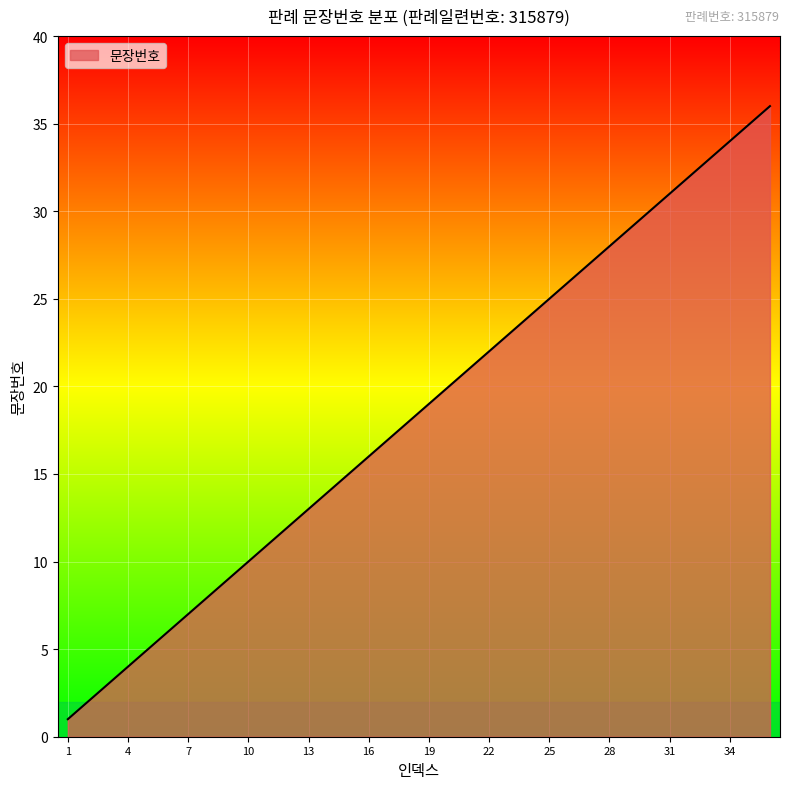

How many values are below 19?

18